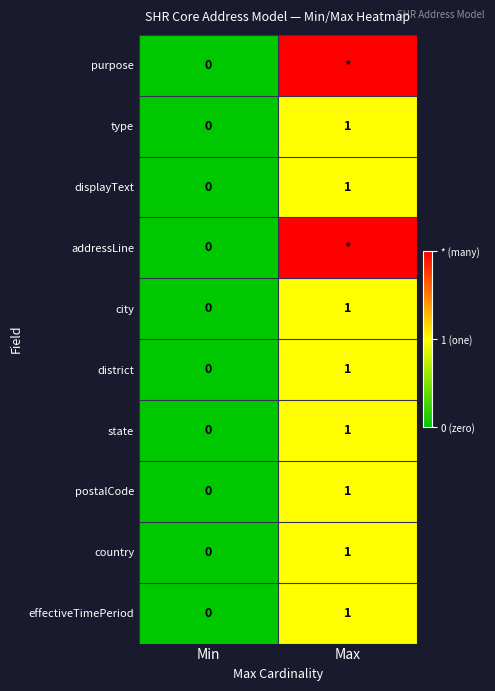

Count the number of categories in the chart.

2